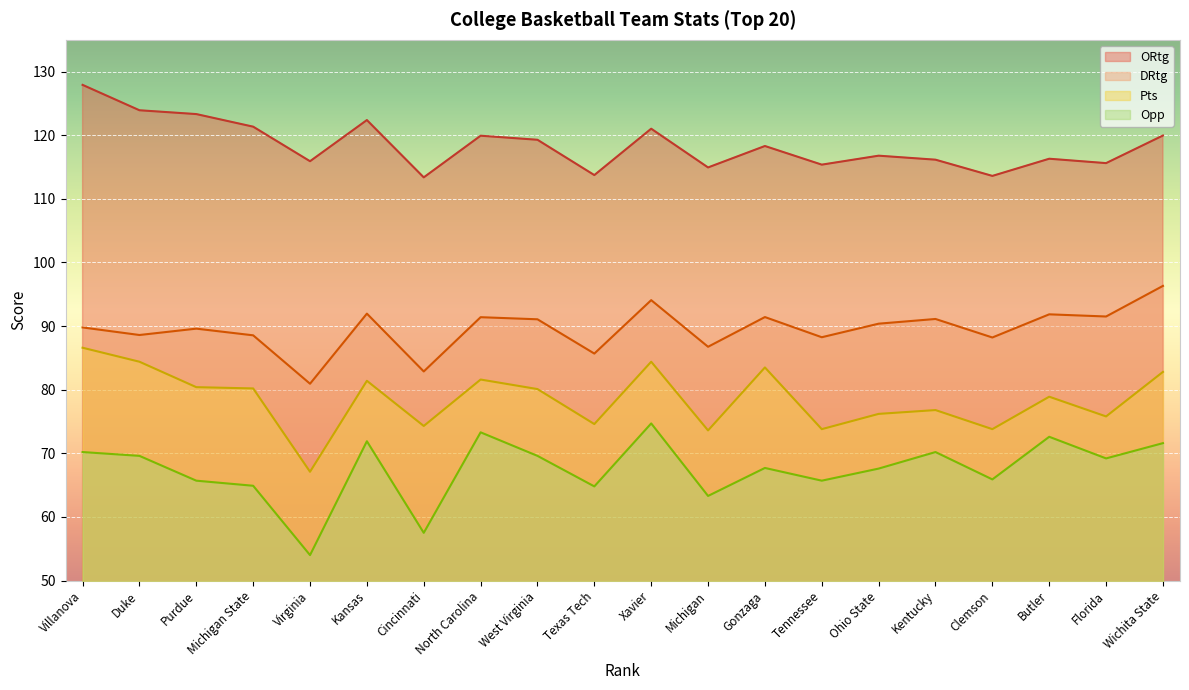

What are all the series names shown in the legend?

ORtg, DRtg, Pts, Opp